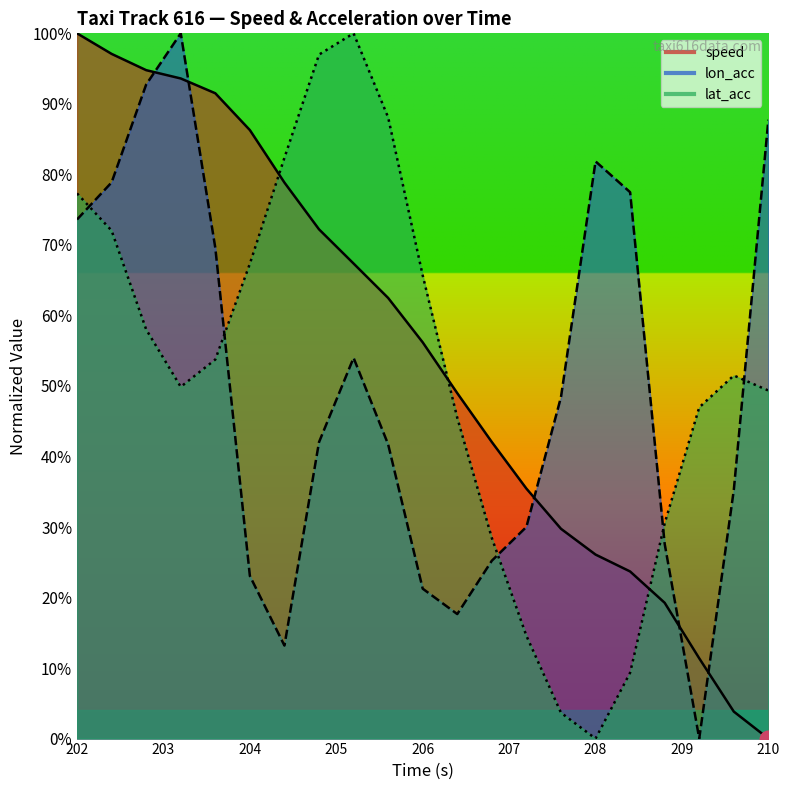

Which has a higher value, 204.8 or 208.8?

204.8